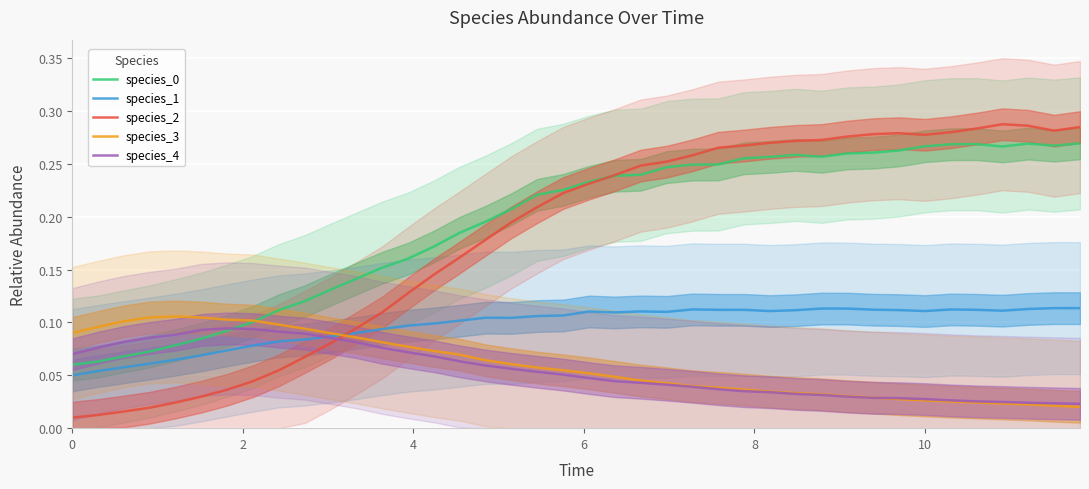

Which series has the largest total across all categories?

species_0